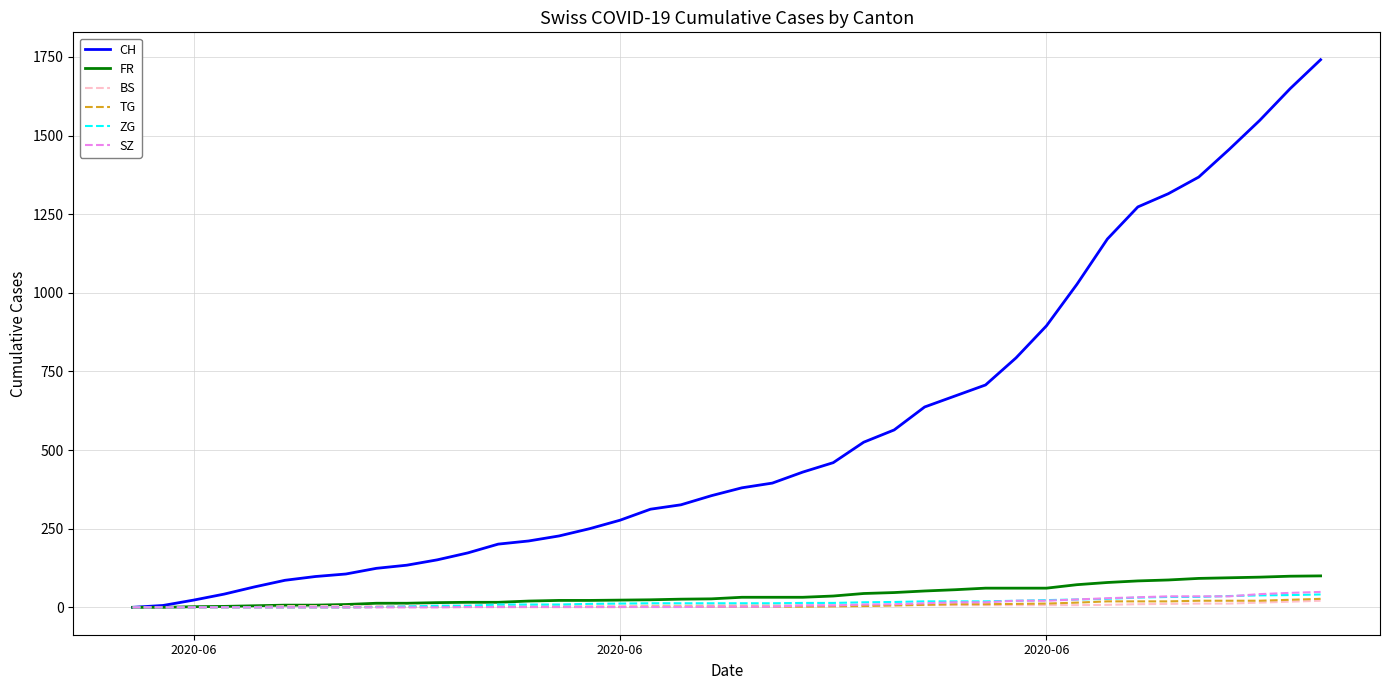

What is the highest value of the CH series?

1741